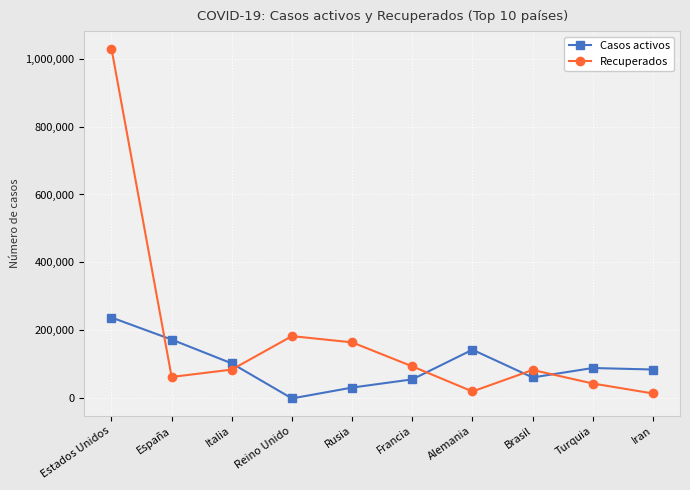

What is the difference between the Casos activos values at Reino Unido and Brasil?

61685